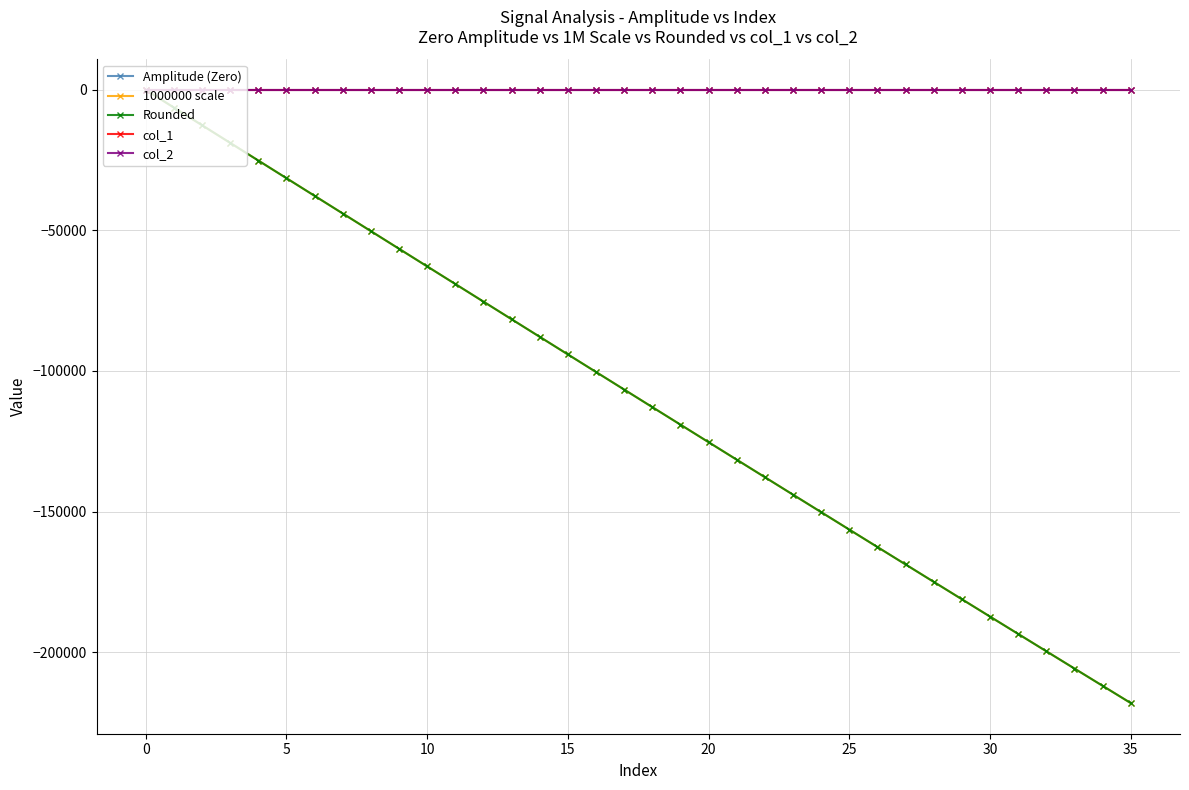

What is the minimum value shown in the chart?

-218143.2